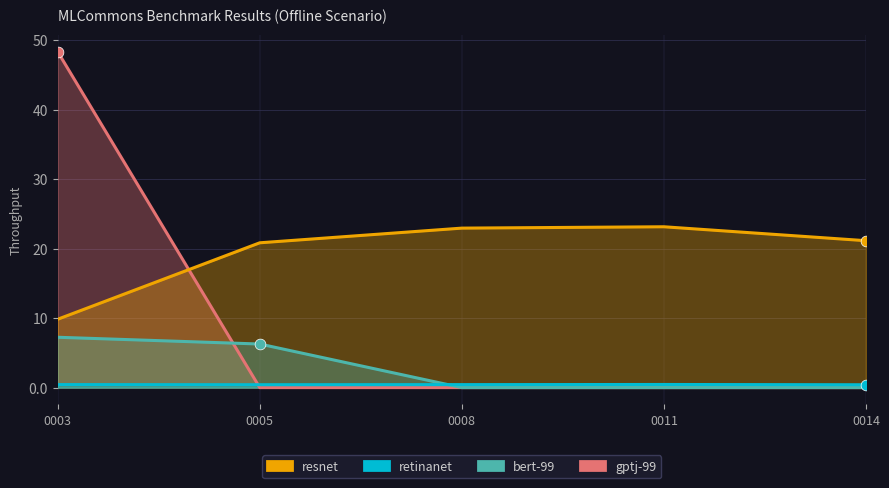

At how many categories does at least one series exceed 11?

5